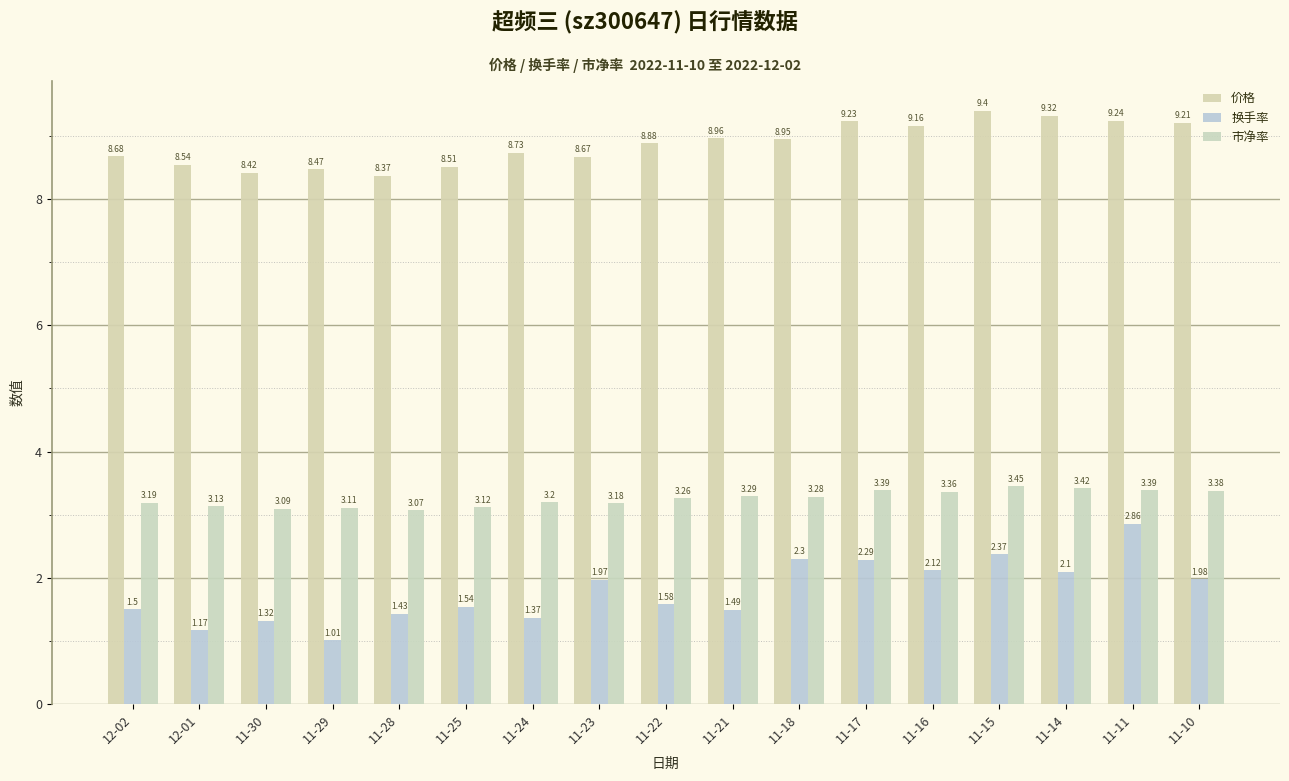

Are the bars grouped side by side (vs. stacked)?

Yes